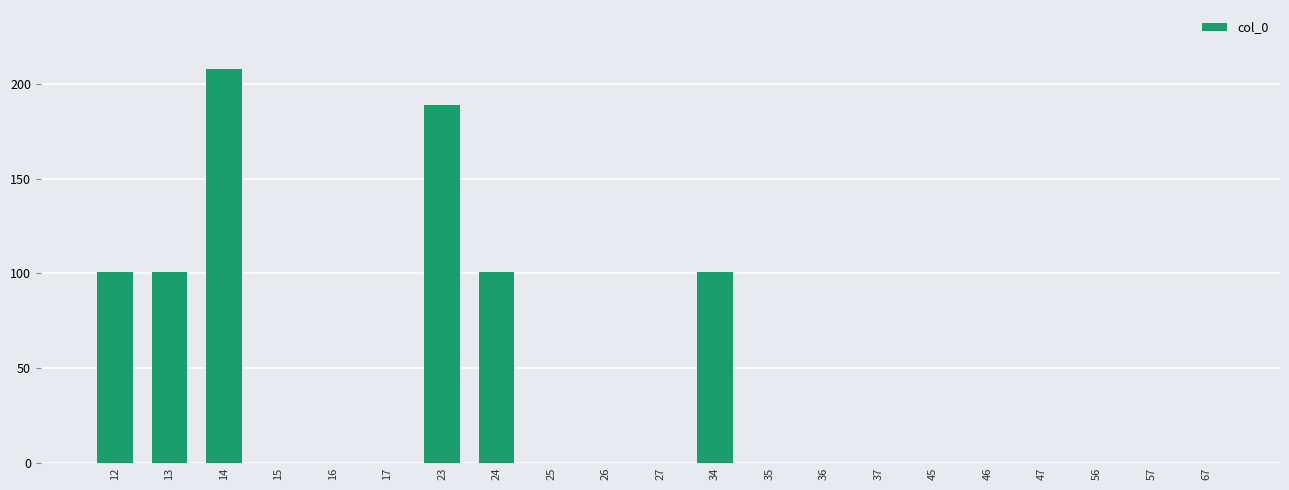

True or false: the data shows -74 at 47.

False